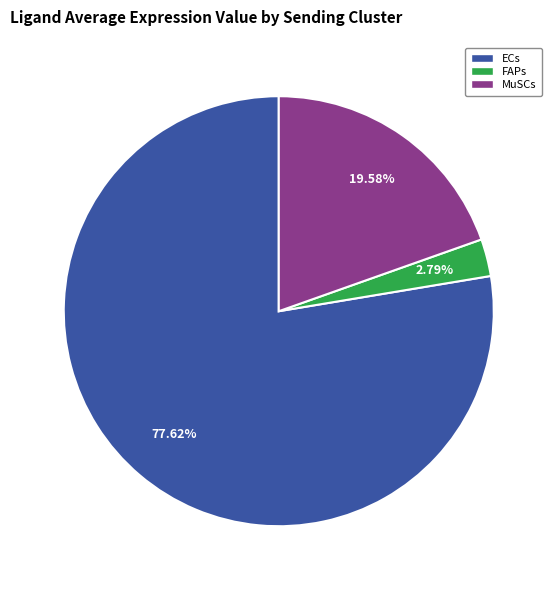

To the nearest percent, what is the combined percentage of ECs and MuSCs?

97%